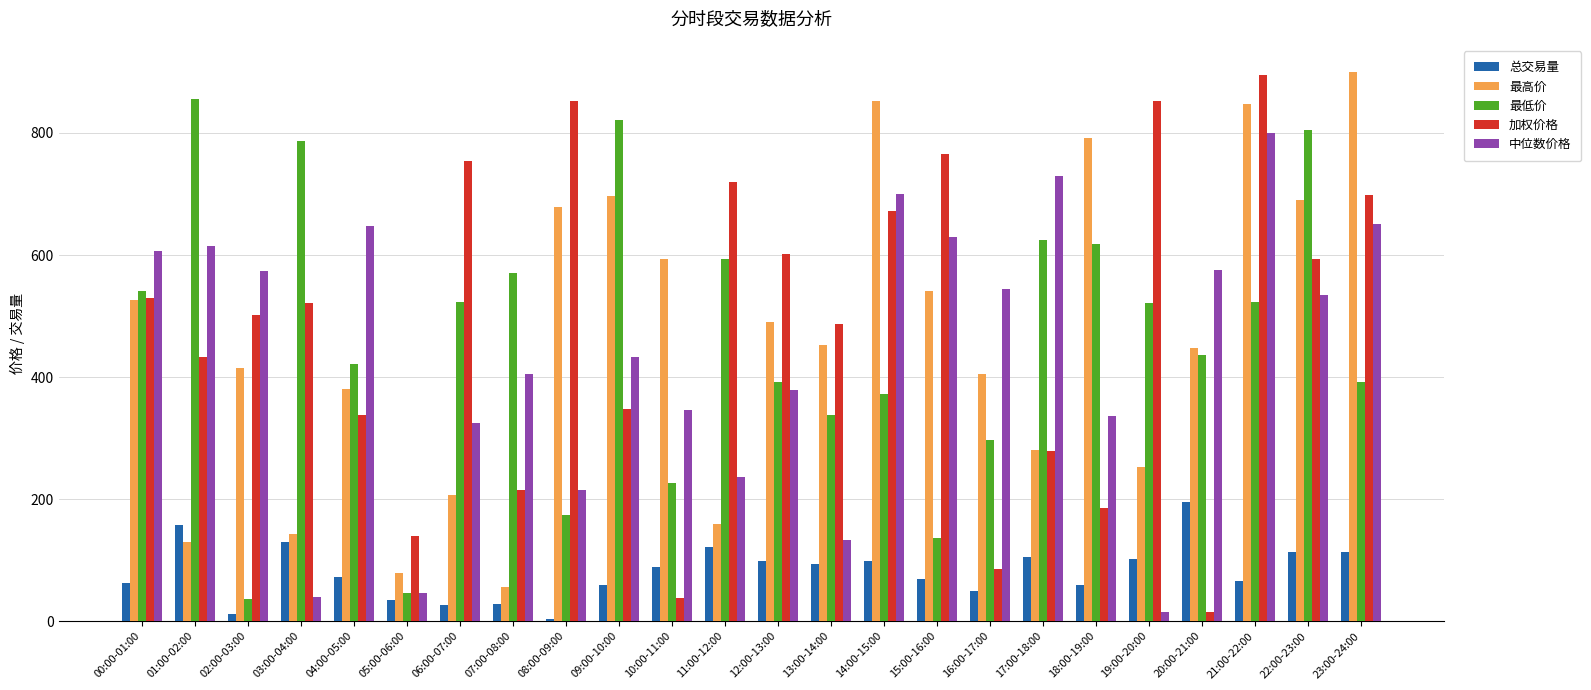

Which series changed the most between 09:00-10:00 and 21:00-22:00?

加权价格